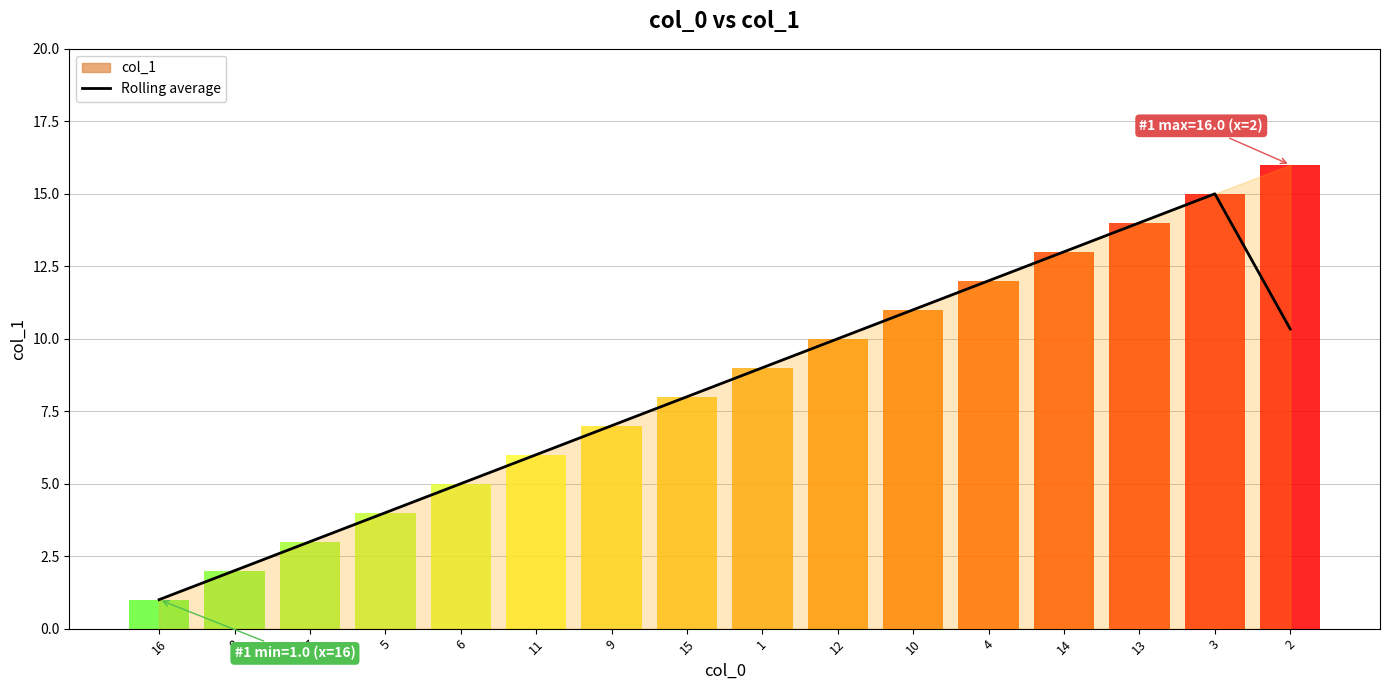

The value at 5 is 4.0. True or false?

True